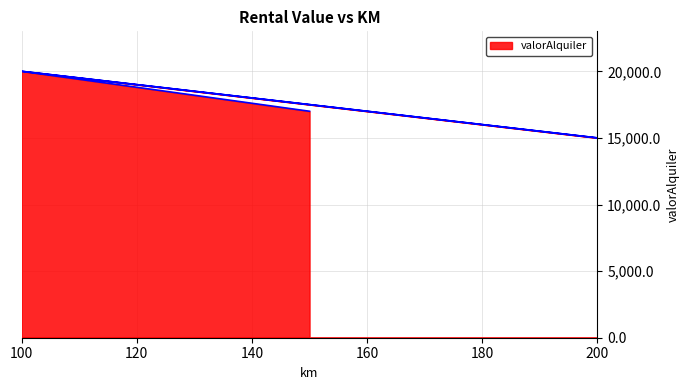

The value at 150 is 17000. True or false?

True